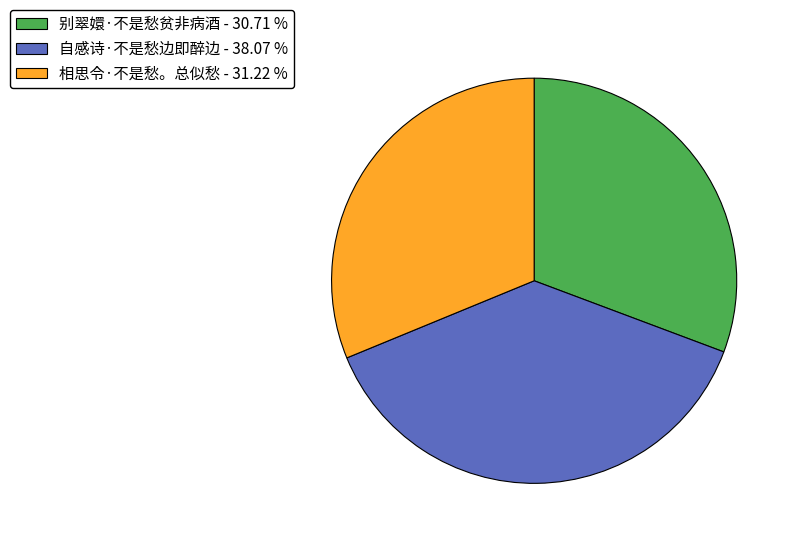

Is the sum of 别翠嬛·不是愁贫非病酒 - 30.71 % and 相思令·不是愁。总似愁 - 31.22 % greater than half?

Yes